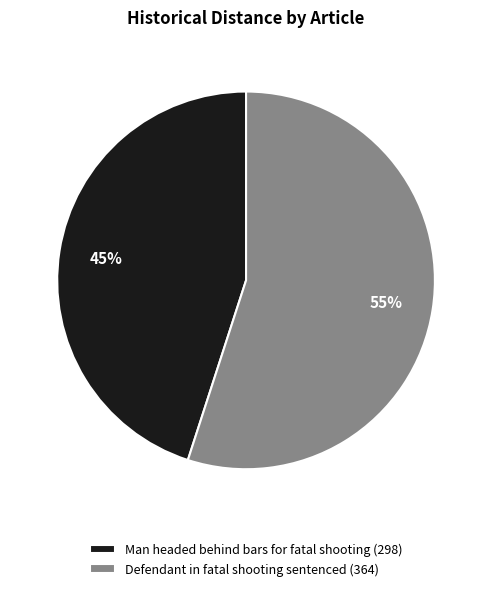

Count the number of slices in the pie.

2